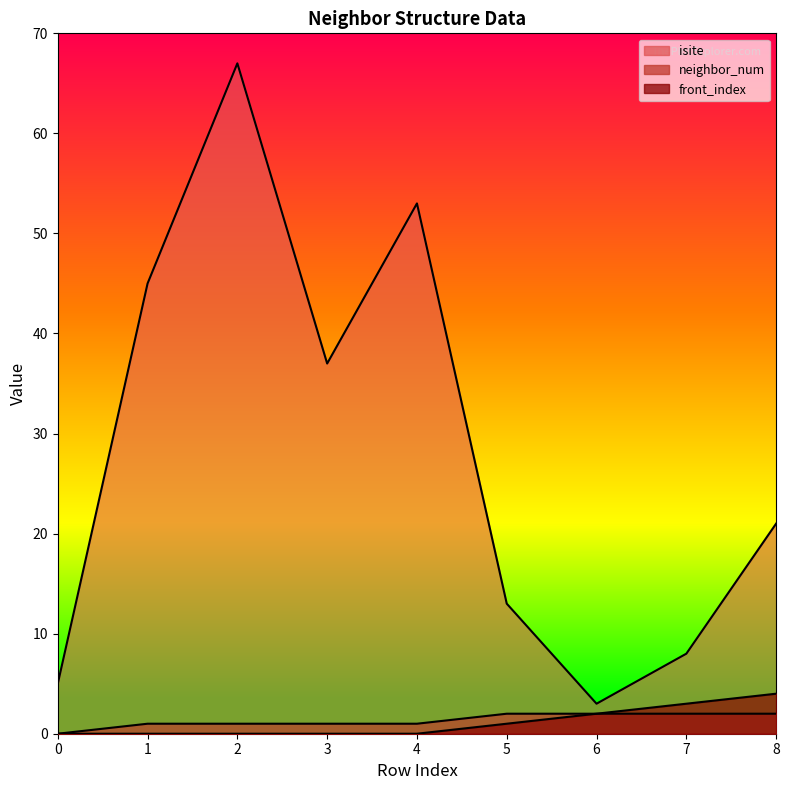

True or false: front_index and neighbor_num cross at least once.

False